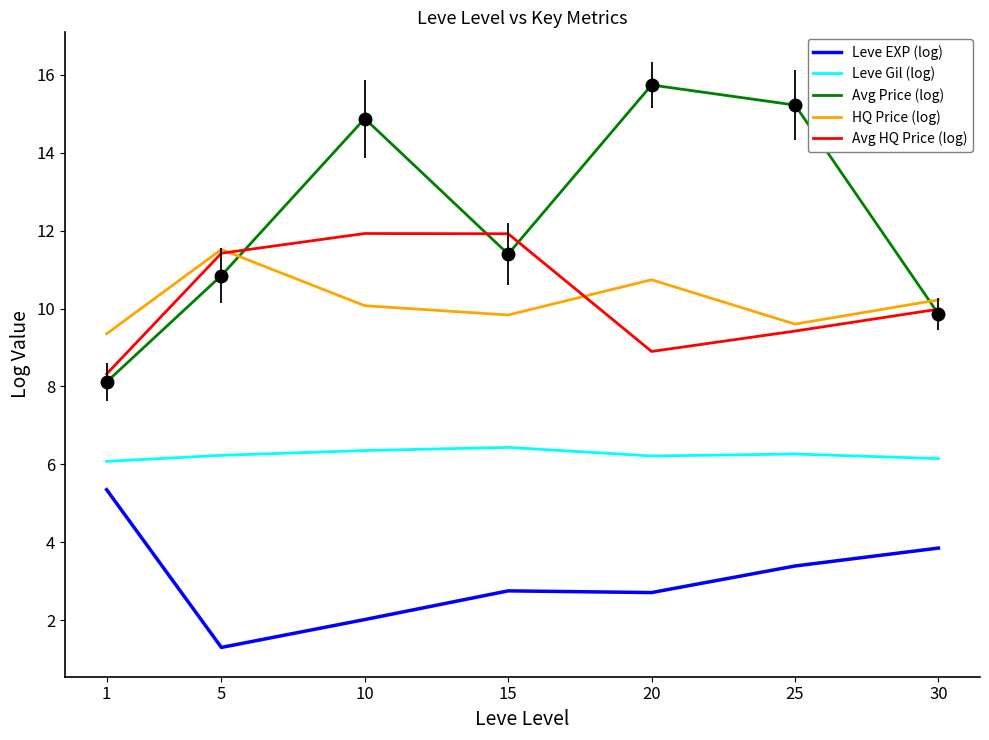

What is the sum of all Leve Gil (log) values?

43.7